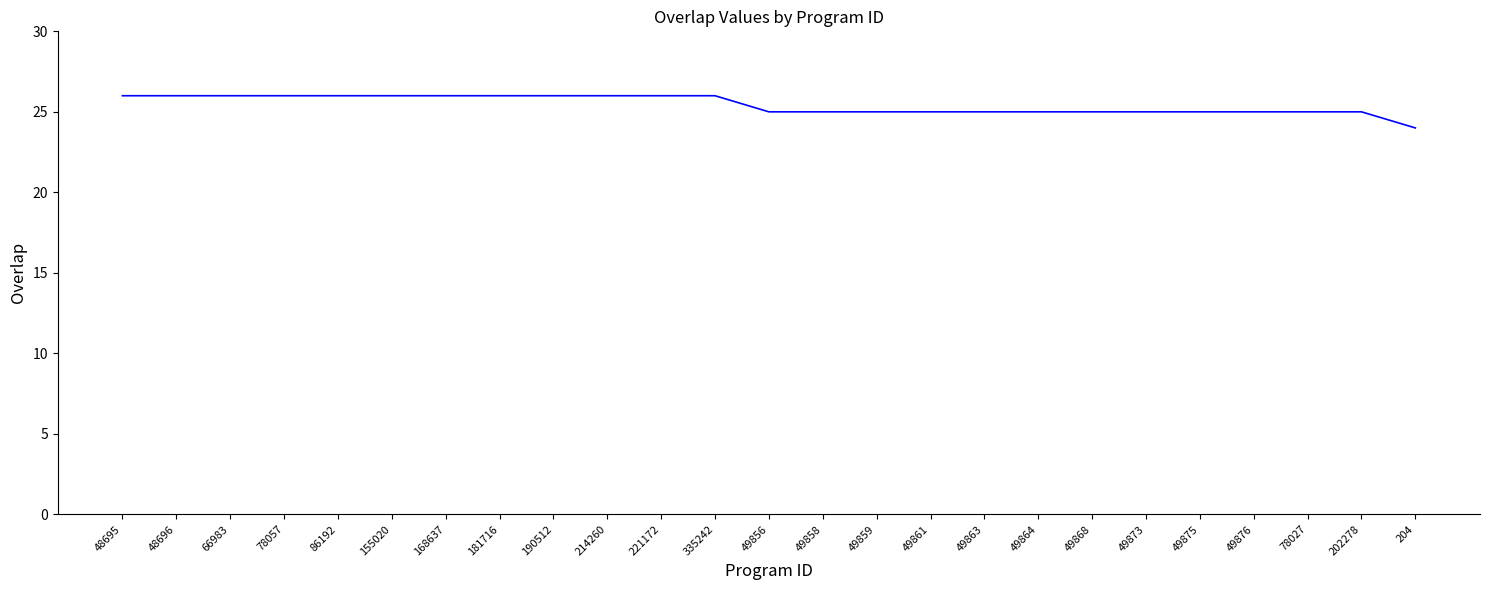

Is it true that the value at 78057 is 5?

False